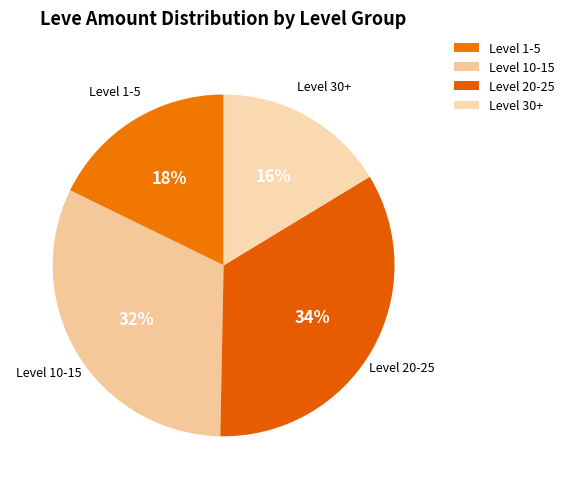

Rank the categories by value from highest to lowest.

Level 20-25, Level 10-15, Level 1-5, Level 30+